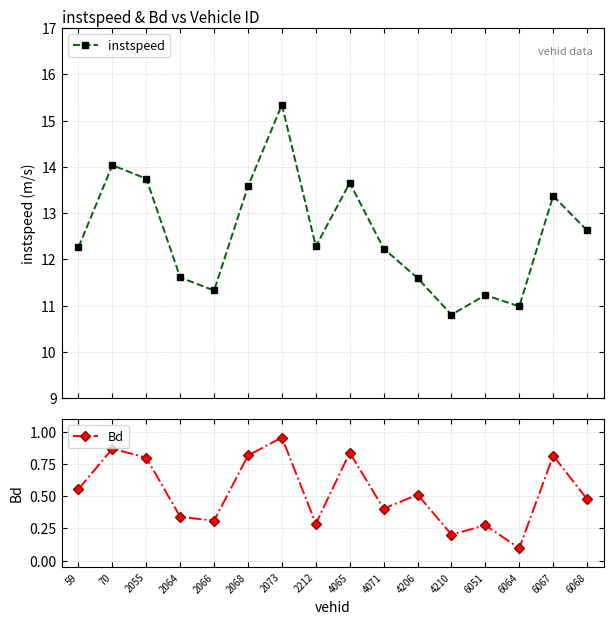

Where is the first local maximum for Bd?

70